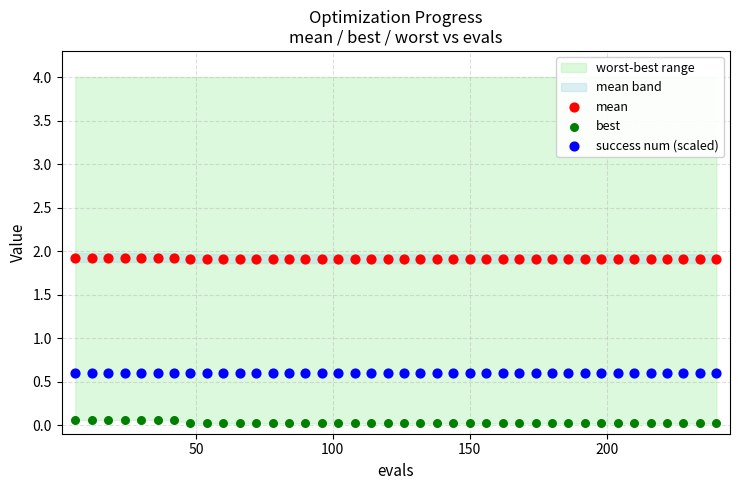

Which series contains the lowest Y value?

best